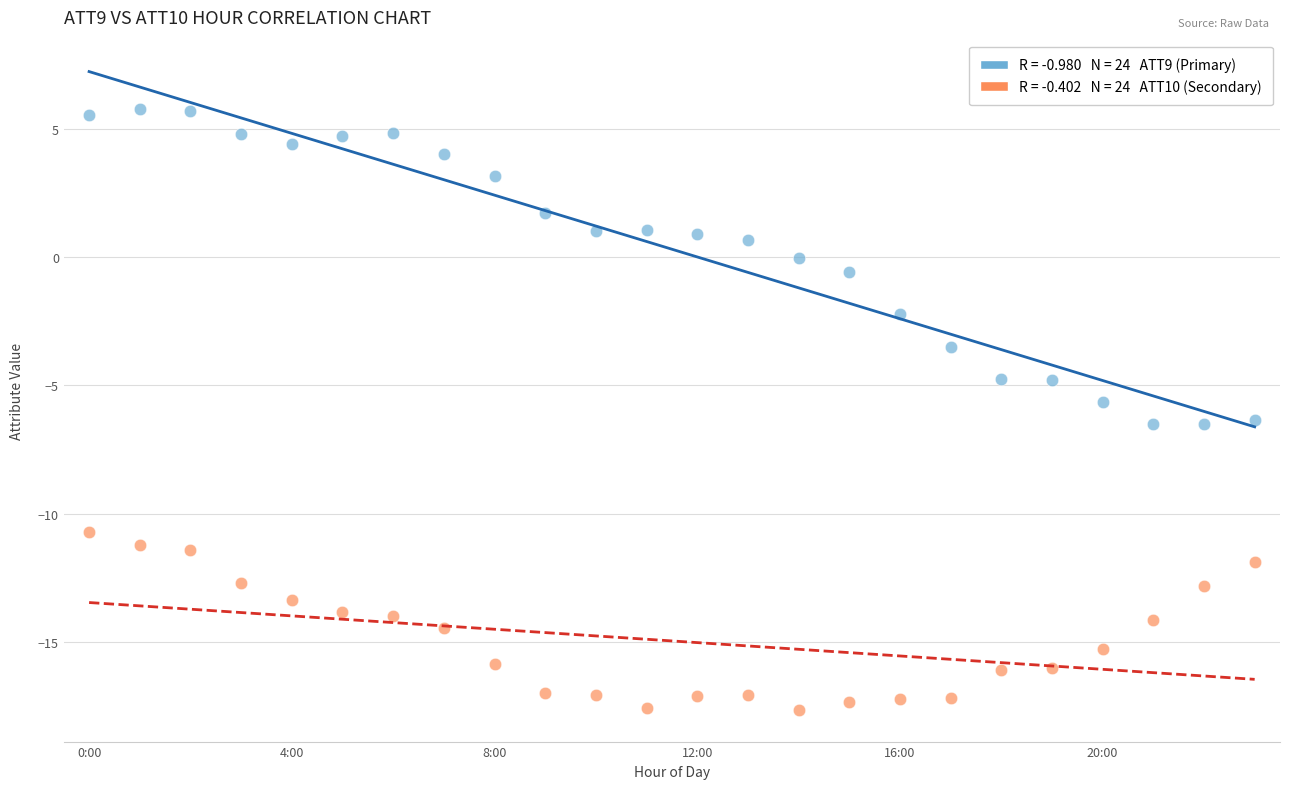

Across all data points, what is the range of Y values (max minus min)?

23.4